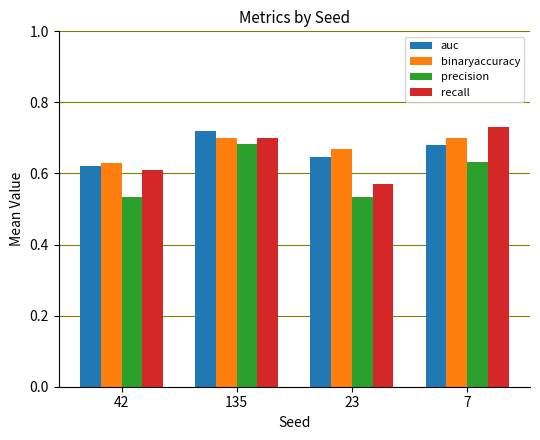

Between 42 and 7, which series saw the biggest shift?

recall